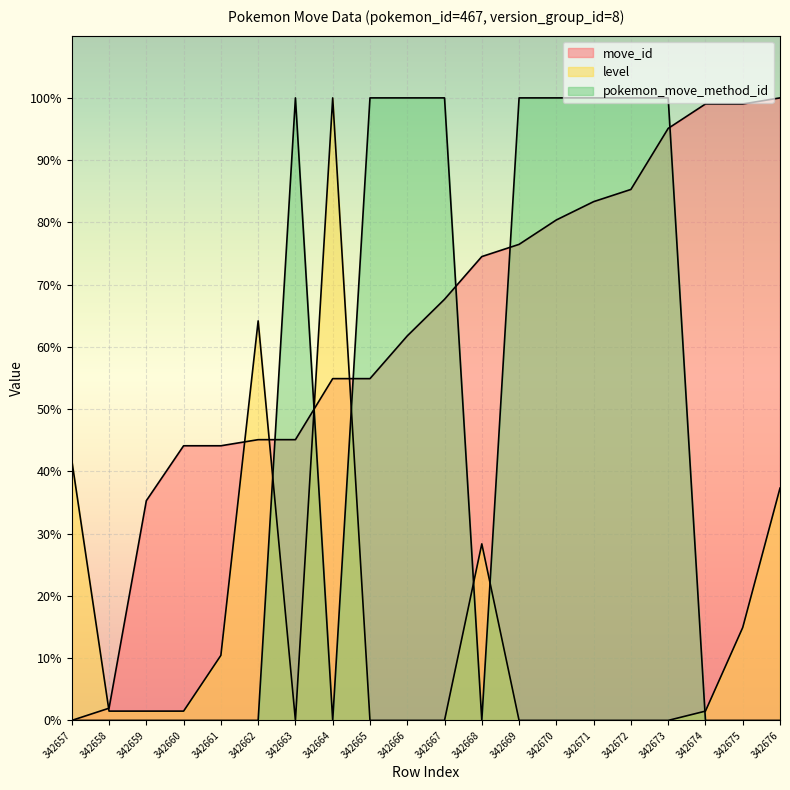

Is it true that pokemon_move_method_id equals 0.0 at 342668?

True